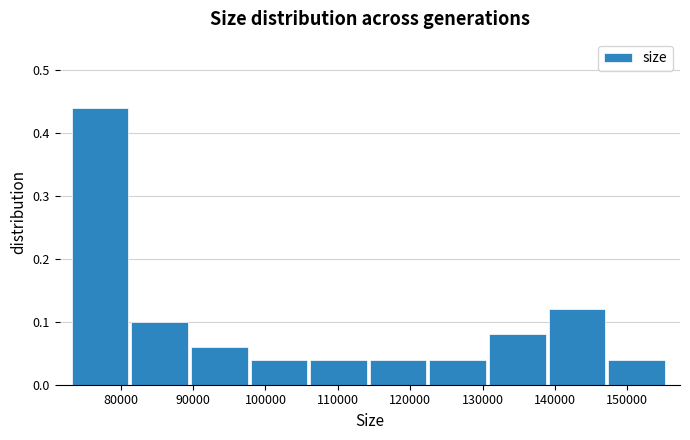

Reading left to right, list every bar in this chart as the range it spans on the x-axis followed by its height. Neither the bar edges nor the heights are printed on the chart, so give them approximately, as read against the axes.

73000 to 81000: 0.44
81000 to 90000: 0.10
90000 to 98000: 0.06
98000 to 106000: 0.04
106000 to 114000: 0.04
114000 to 123000: 0.04
123000 to 131000: 0.04
131000 to 139000: 0.08
139000 to 147000: 0.12
147000 to 156000: 0.04